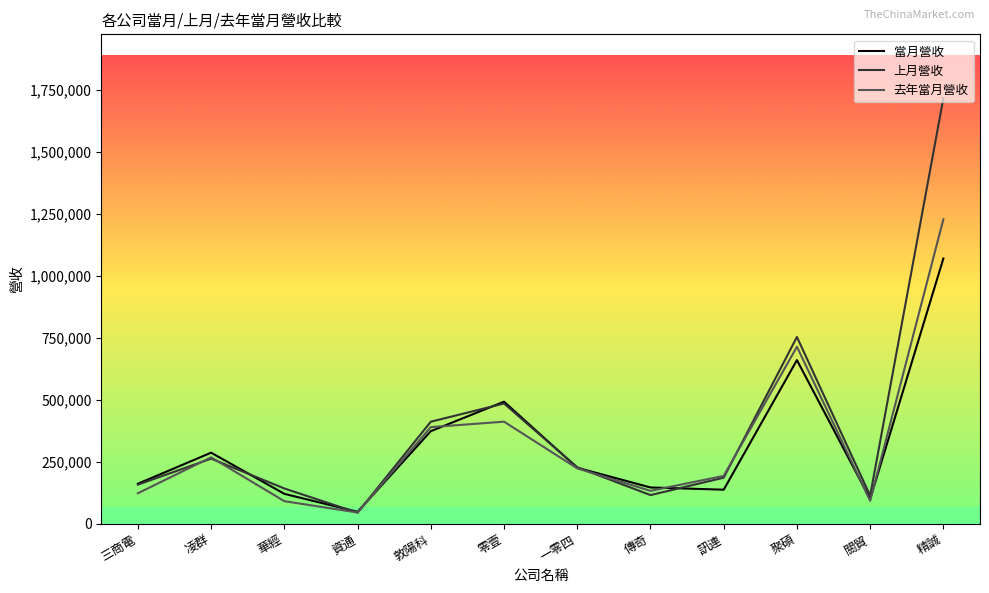

Between 一零四 and 傳奇, which series saw the biggest shift?

上月營收